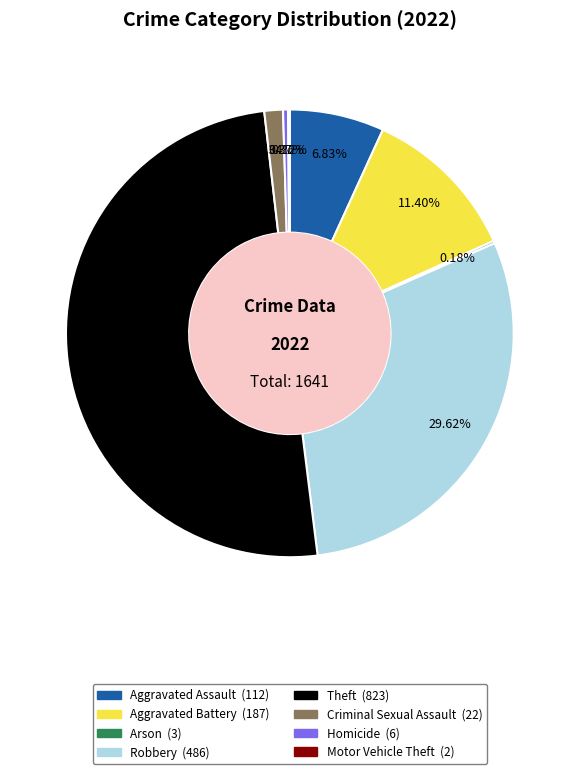

Is the sum of Theft and Homicide greater than half?

Yes